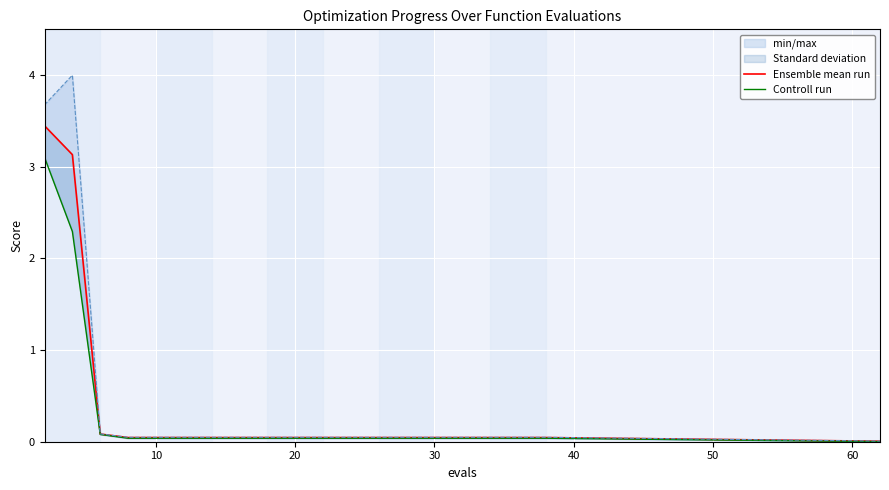

True or false: Controll run has more than 1 interior local peaks.

False